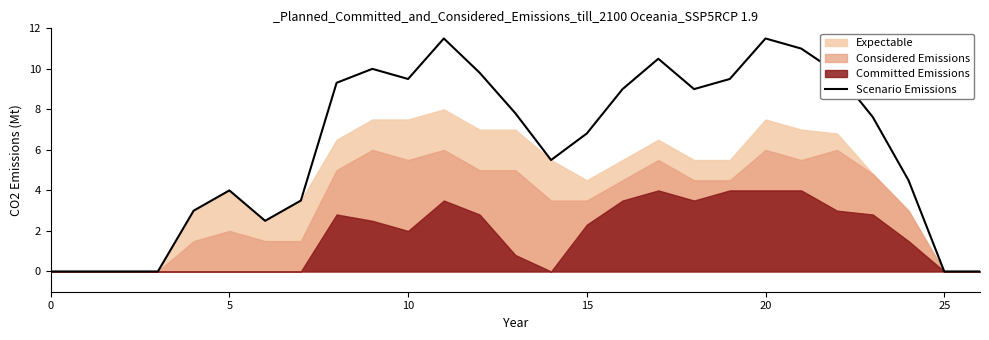

What is the highest value of the Scenario Emissions series?

11.5